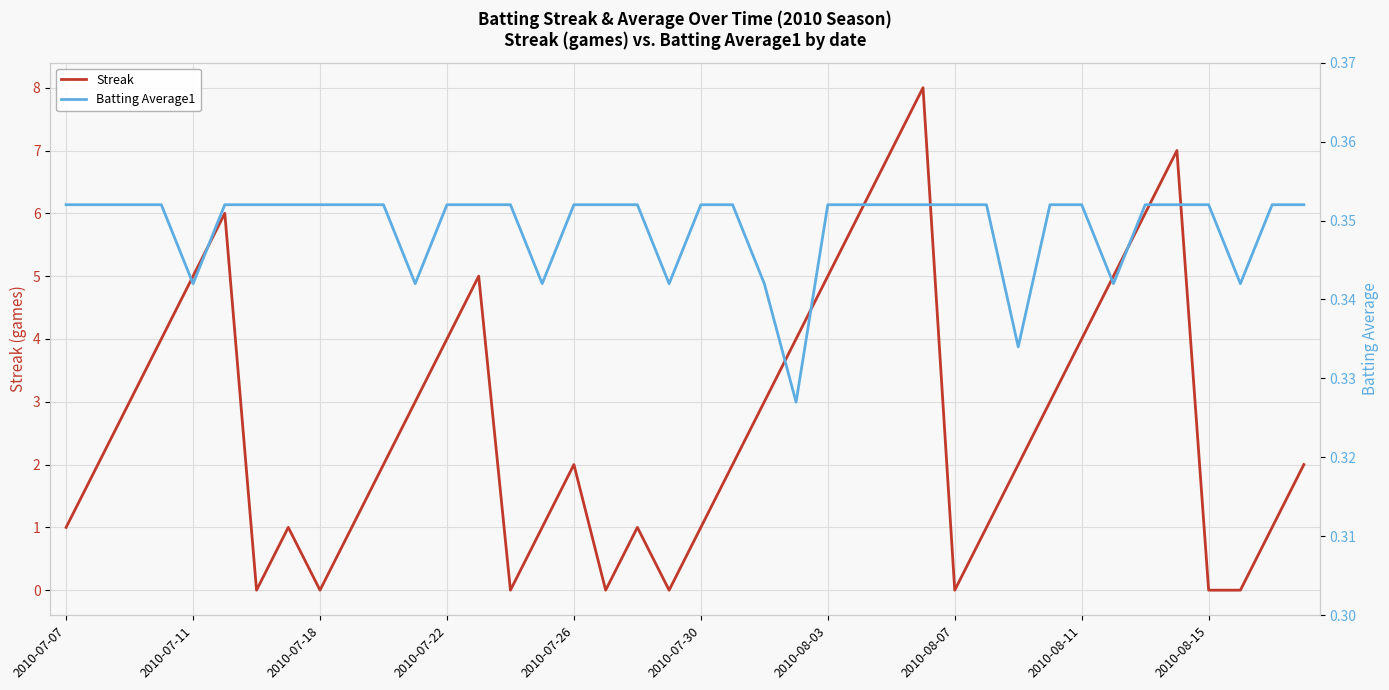

List the series in order of their peak value, lowest first.

Batting Average1, Streak